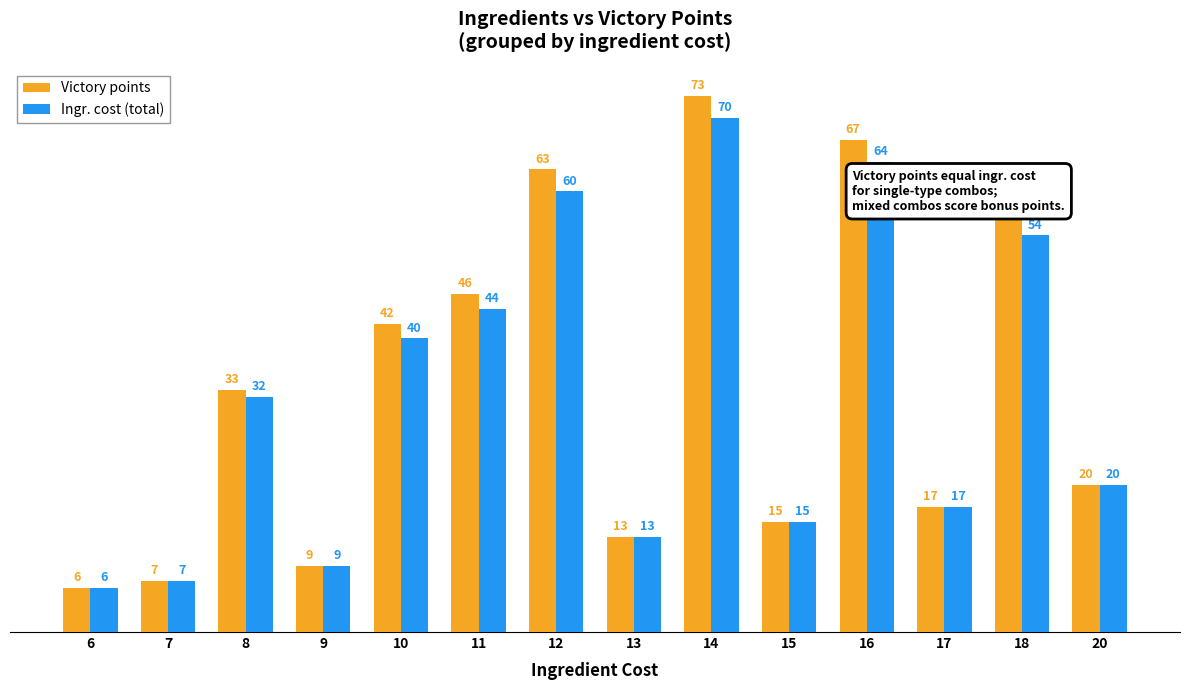

At which label is Victory points closest to 39?

10